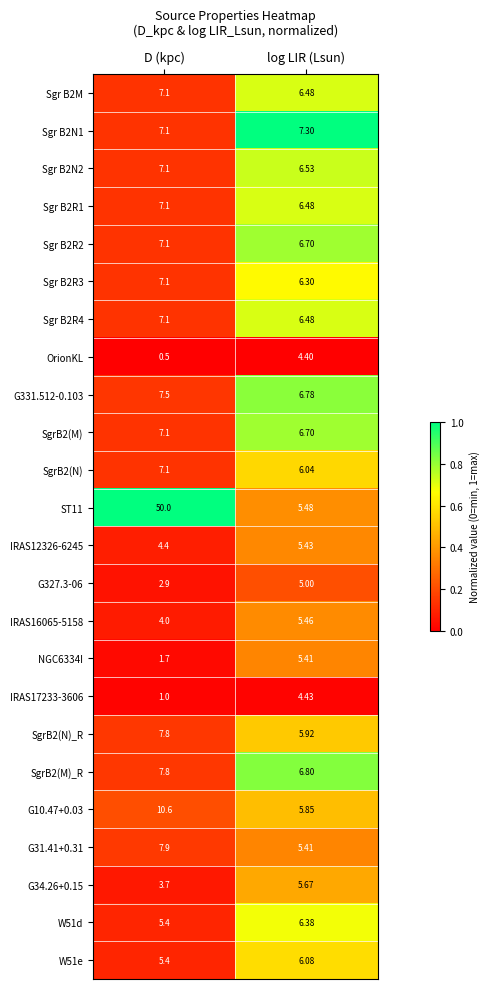

Where is Sgr B2R1 nearest to the value 6?

log LIR (Lsun)